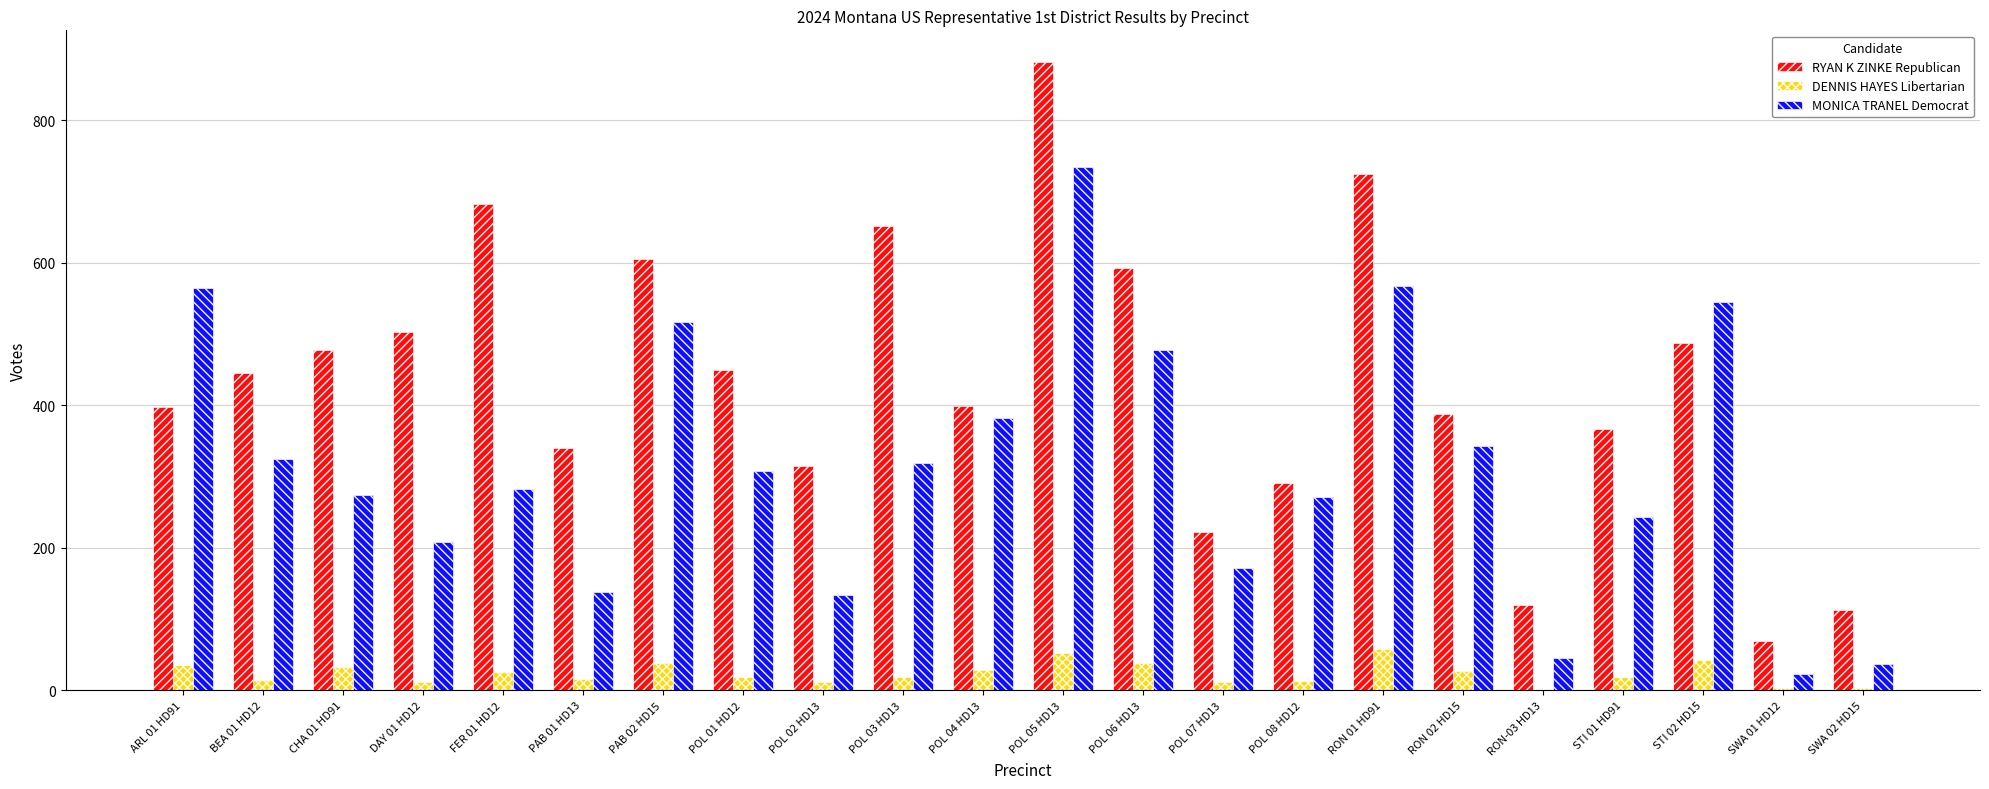

Are the bars horizontal?

No